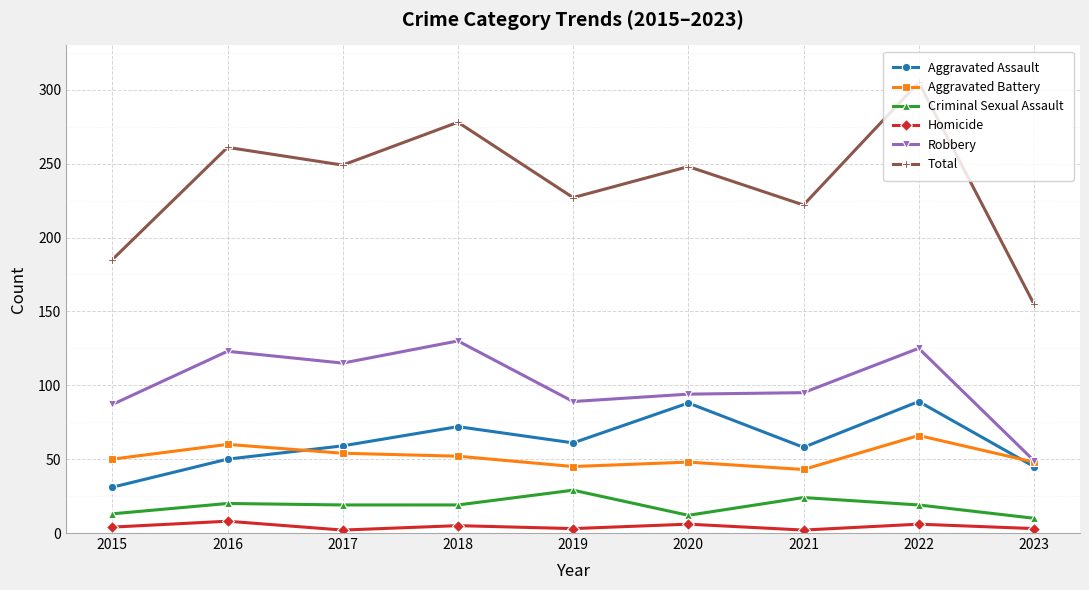

What is the value of the Aggravated Battery point at the 1st from the left?

50